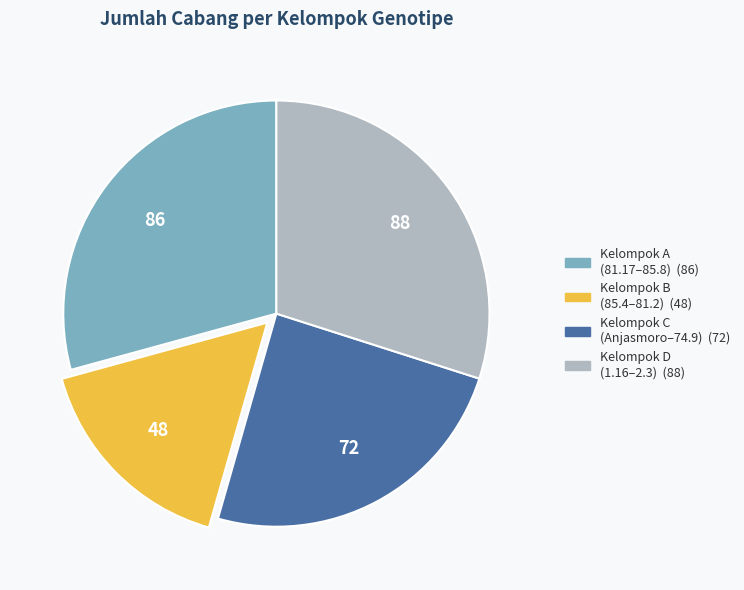

Does any single category account for the majority?

No